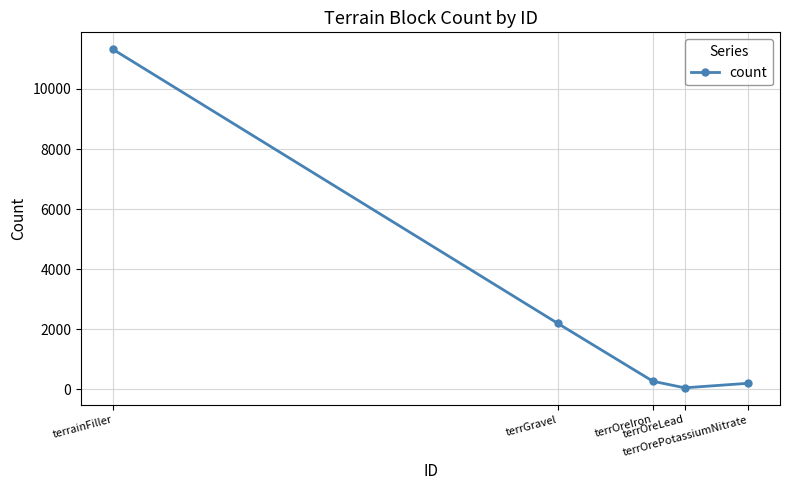

Is it true that the value at terrOrePotassiumNitrate is 200?

True